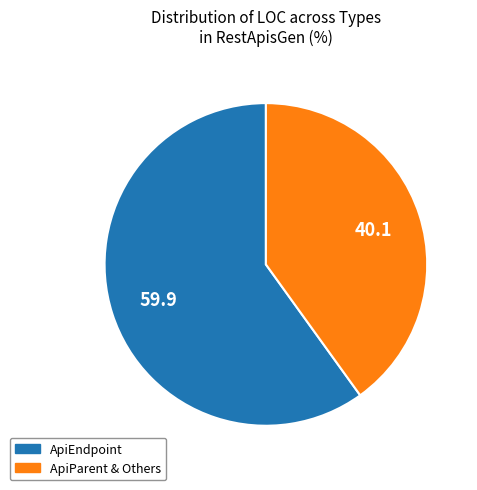

Is the sum of ApiParent & Others and ApiEndpoint greater than half?

Yes